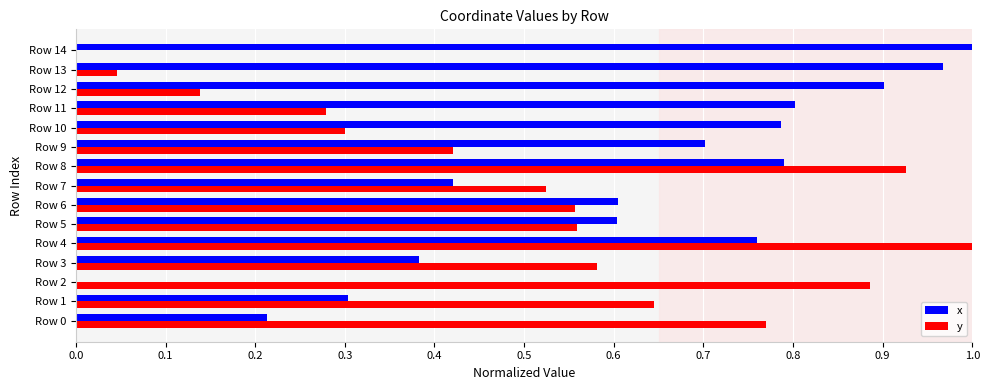

At which label does x reach its peak?

Row 14